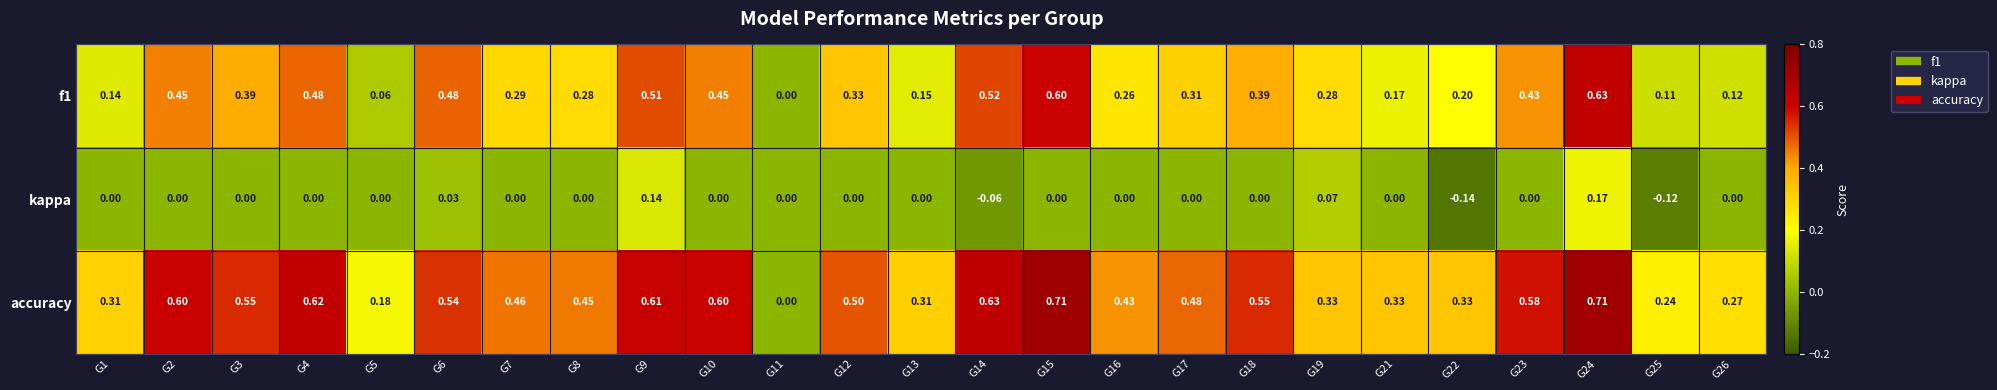

Is the value of accuracy at G7 greater than the value of kappa at G18?

Yes